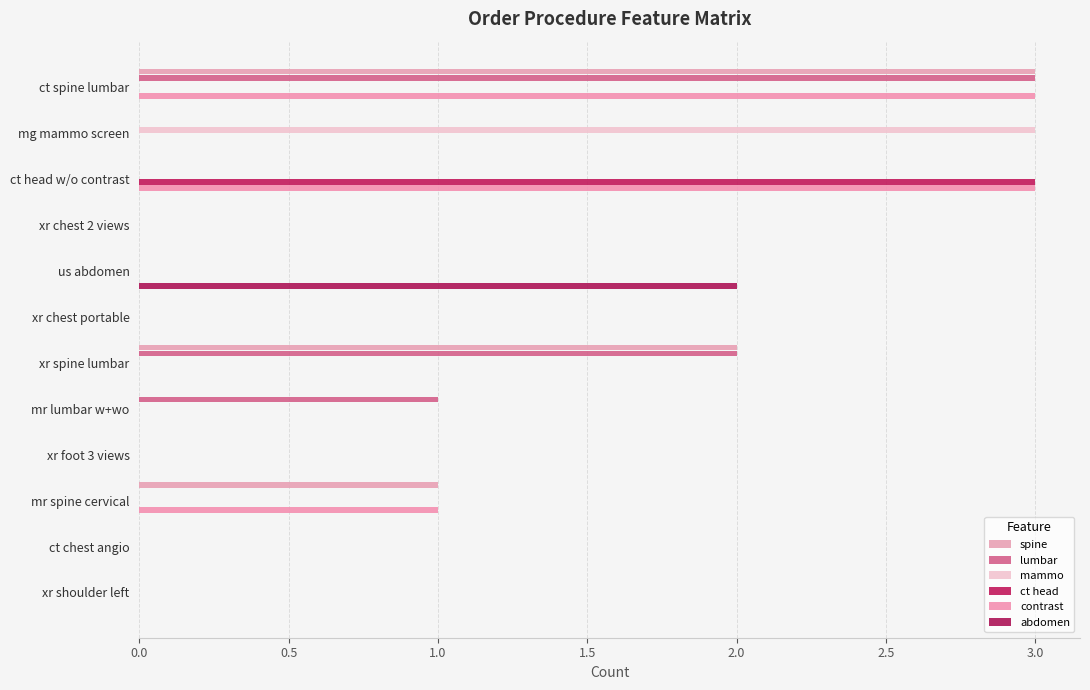

Count the number of categories in the chart.

12